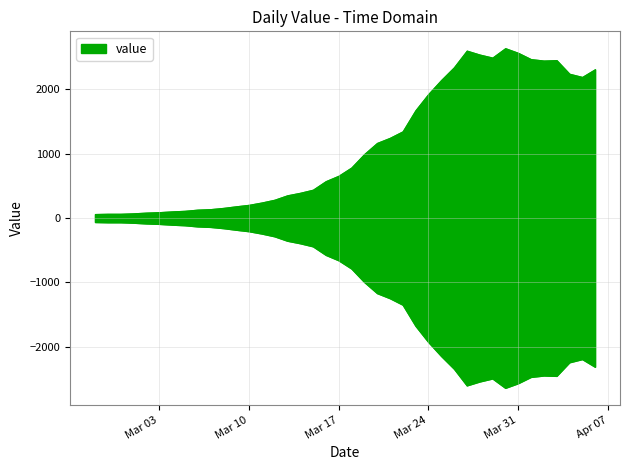

Rank the categories by value from highest to lowest.

2020-03-30, 2020-03-27, 2020-03-31, 2020-03-28, 2020-03-29, 2020-04-01, 2020-04-03, 2020-04-02, 2020-03-26, 2020-04-06, 2020-04-04, 2020-04-05, 2020-03-25, 2020-03-24, 2020-03-23, 2020-03-22, 2020-03-21, 2020-03-20, 2020-03-19, 2020-03-18, 2020-03-17, 2020-03-16, 2020-03-15, 2020-03-14, 2020-03-13, 2020-03-12, 2020-03-11, 2020-03-10, 2020-03-09, 2020-03-08, 2020-03-07, 2020-03-06, 2020-03-05, 2020-03-04, 2020-03-03, 2020-03-02, 2020-03-01, 2020-02-28, 2020-02-29, 2020-02-27